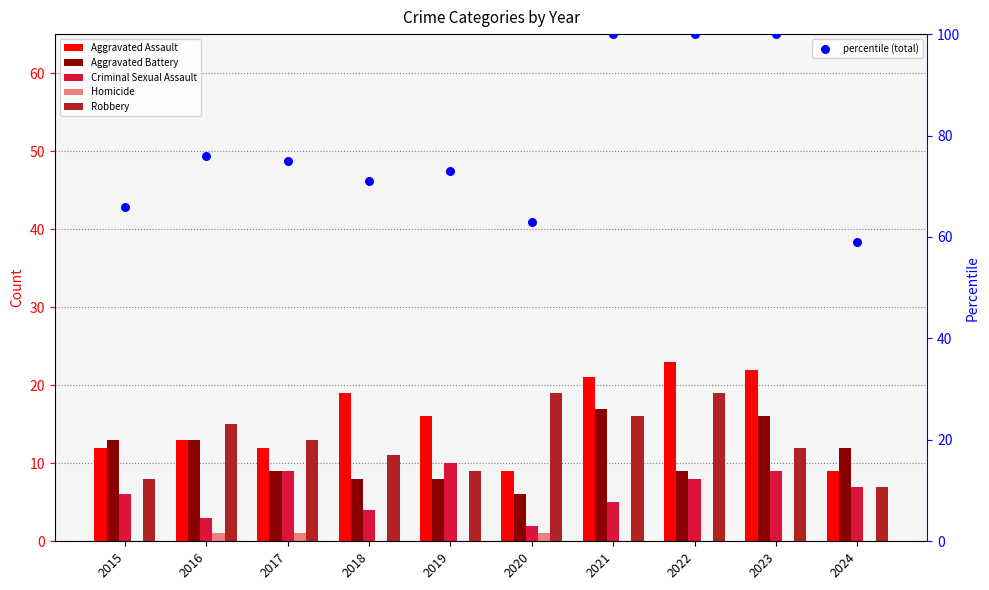

At how many categories does at least one series exceed 28?

10